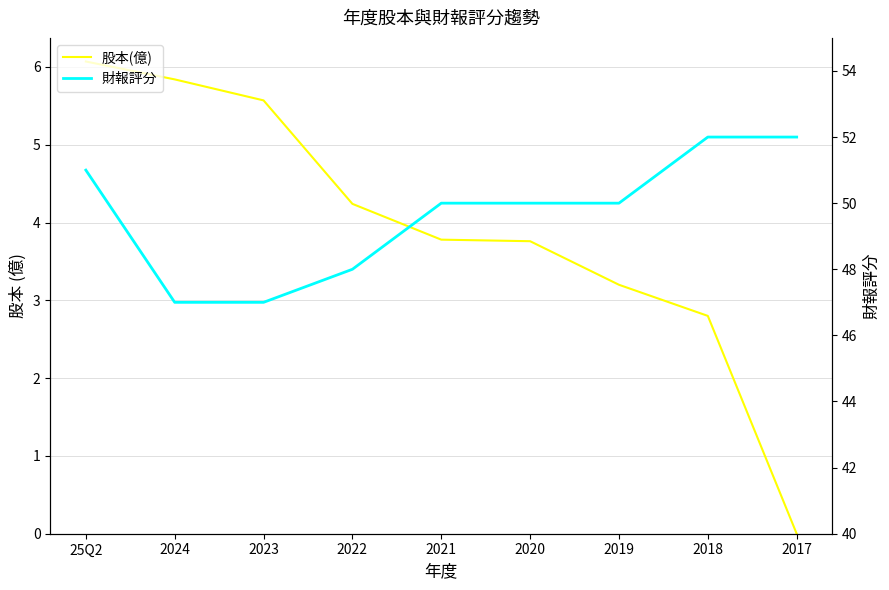

Count the number of data series in this chart.

2